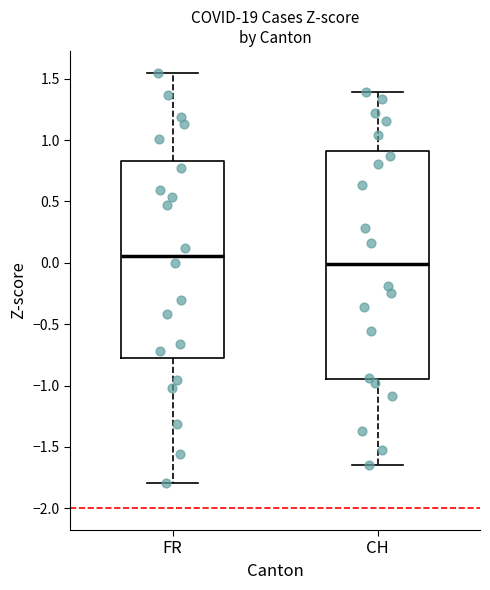

Where does the median line of the box for FR sit on the y-axis? The values are not printed on the chart, so give them approximately, as read against the axis.

0.05